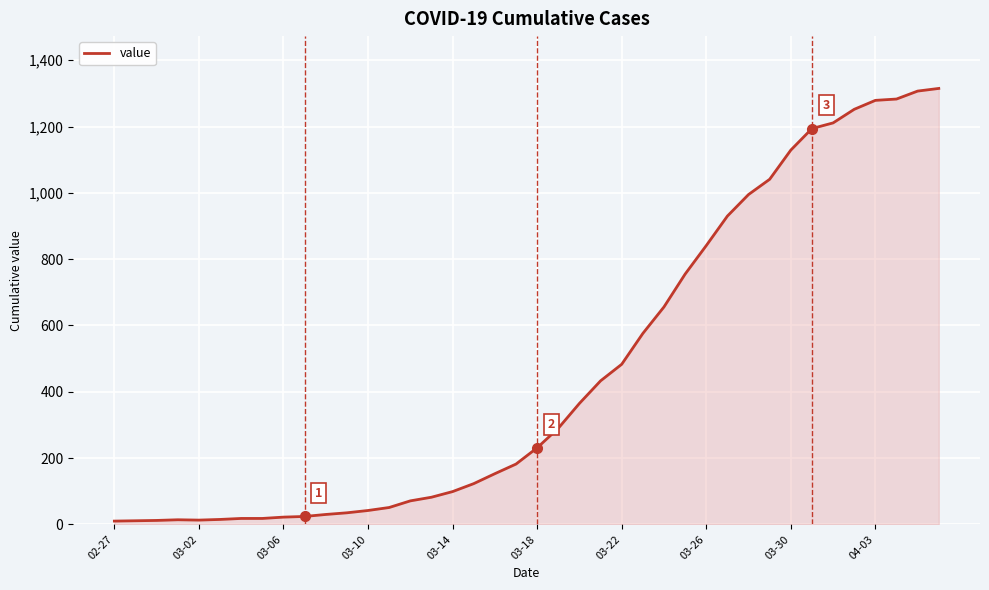

What is the difference between the maximum and minimum values?

1305